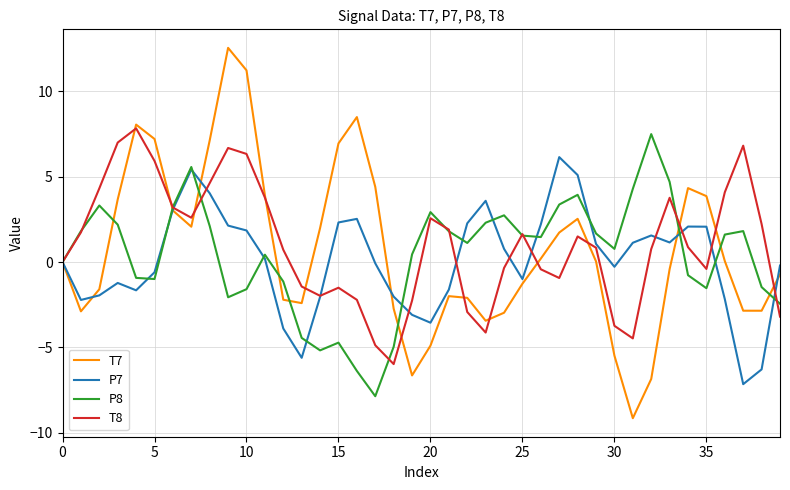

What is the average value of the P8 series?

0.4